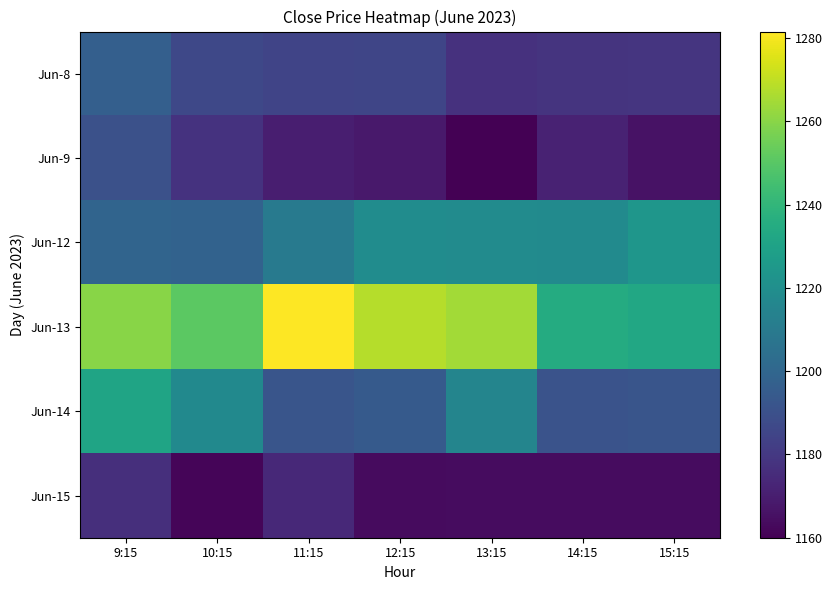

List the series in order of their peak value, lowest first.

Jun-15, Jun-9, Jun-8, Jun-12, Jun-14, Jun-13